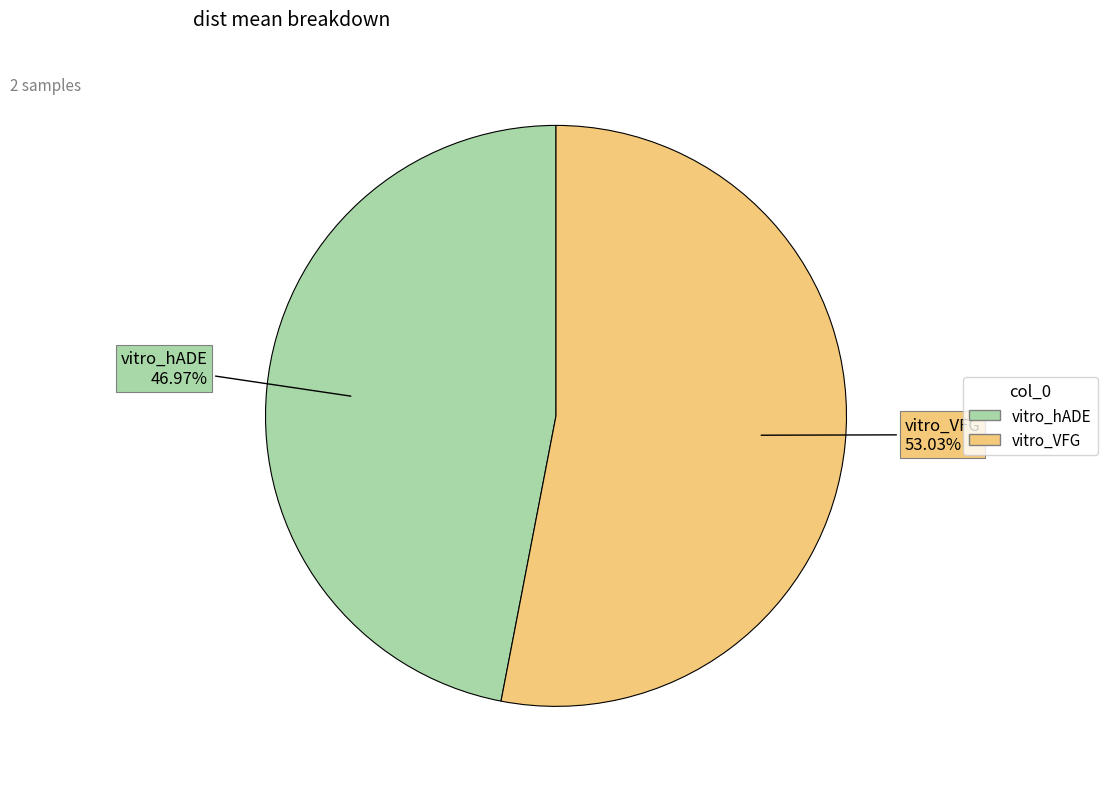

Count the number of slices in the pie.

2